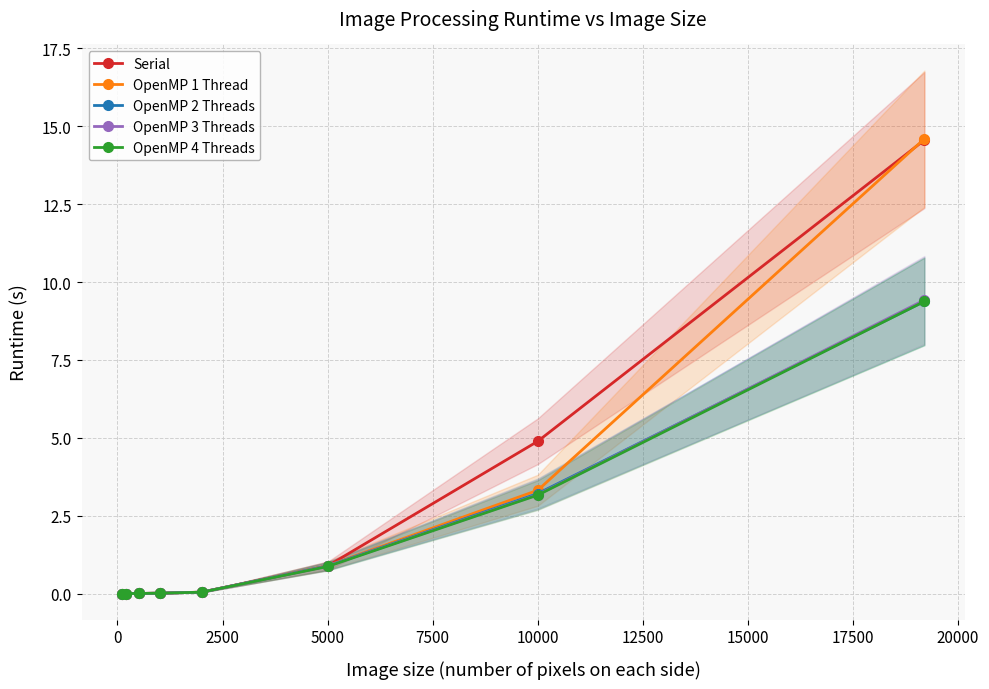

What is the sum of all OpenMP 2 Threads values?

13.5